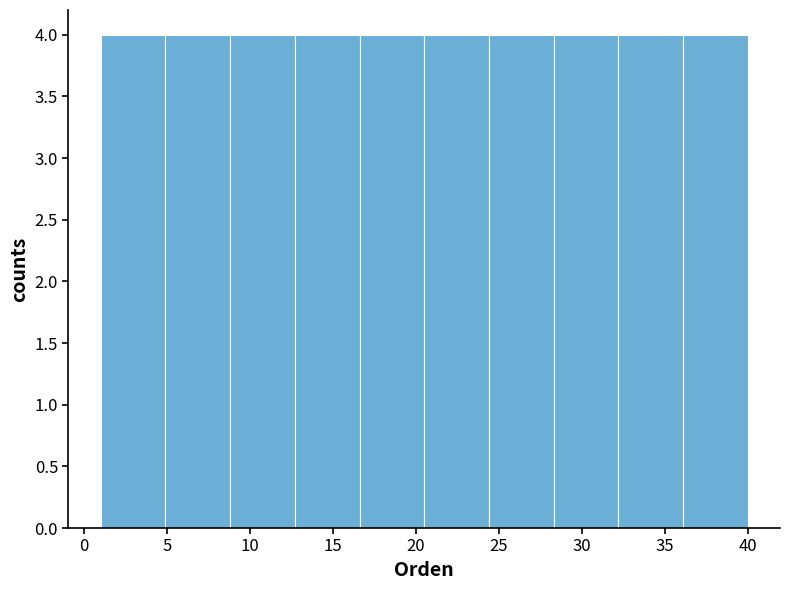

Reading left to right, transcribe this chart: for each bar, give the range it covers on the x-axis and its height. Neither the bar edges nor the heights are printed on the chart, so give them approximately, as read against the axes.

1.0 to 4.9: 4
4.9 to 8.8: 4
8.8 to 12.7: 4
12.7 to 16.6: 4
16.6 to 20.5: 4
20.5 to 24.4: 4
24.4 to 28.3: 4
28.3 to 32.2: 4
32.2 to 36.1: 4
36.1 to 40.0: 4